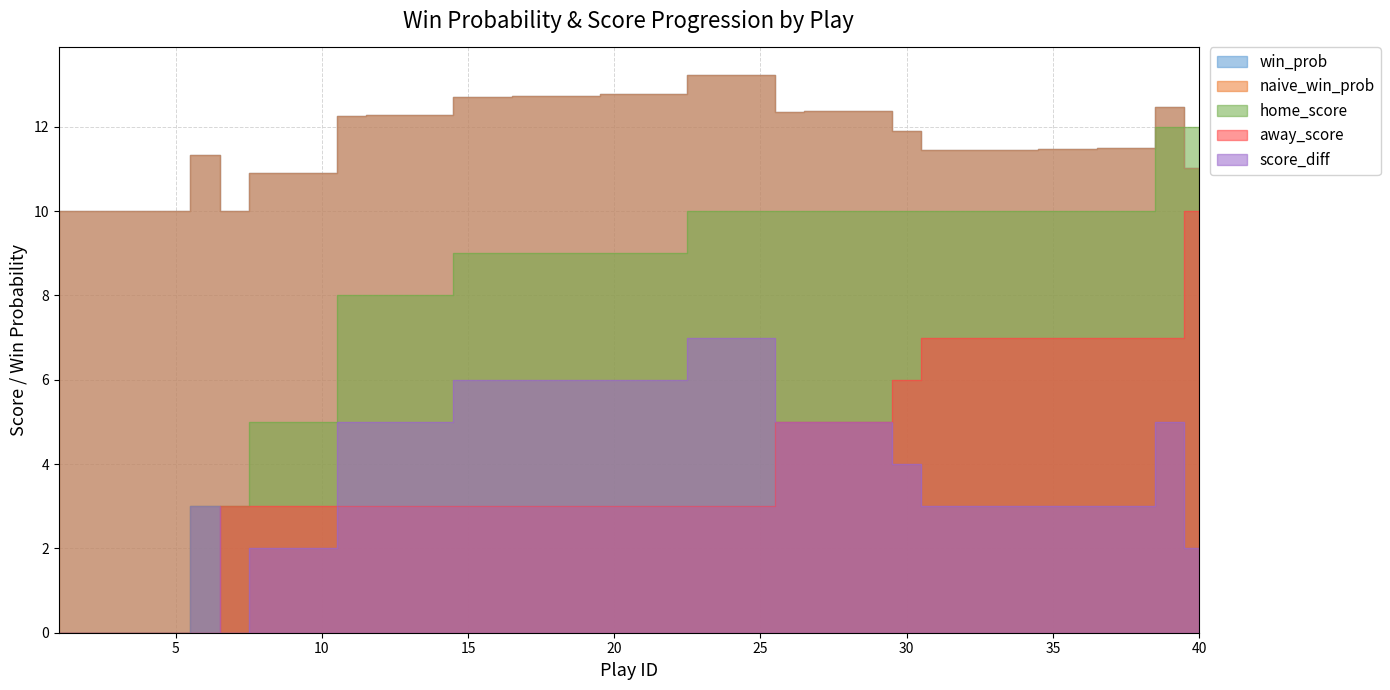

What is the difference between the maximum and second lowest values in the away_score series?

10.0